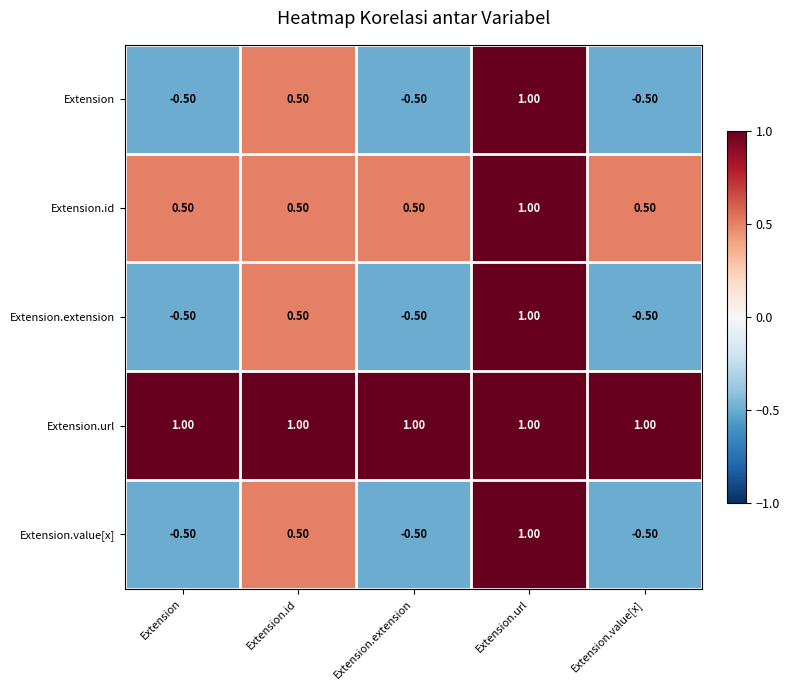

What is the sum of the Extension.id values at Extension.id and Extension.url?

1.5